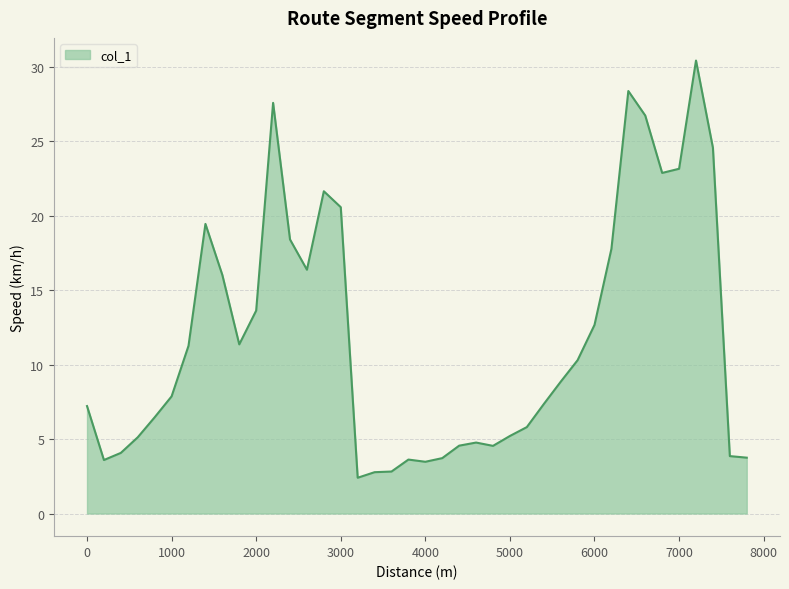

What is the maximum value shown in the chart?

30.4